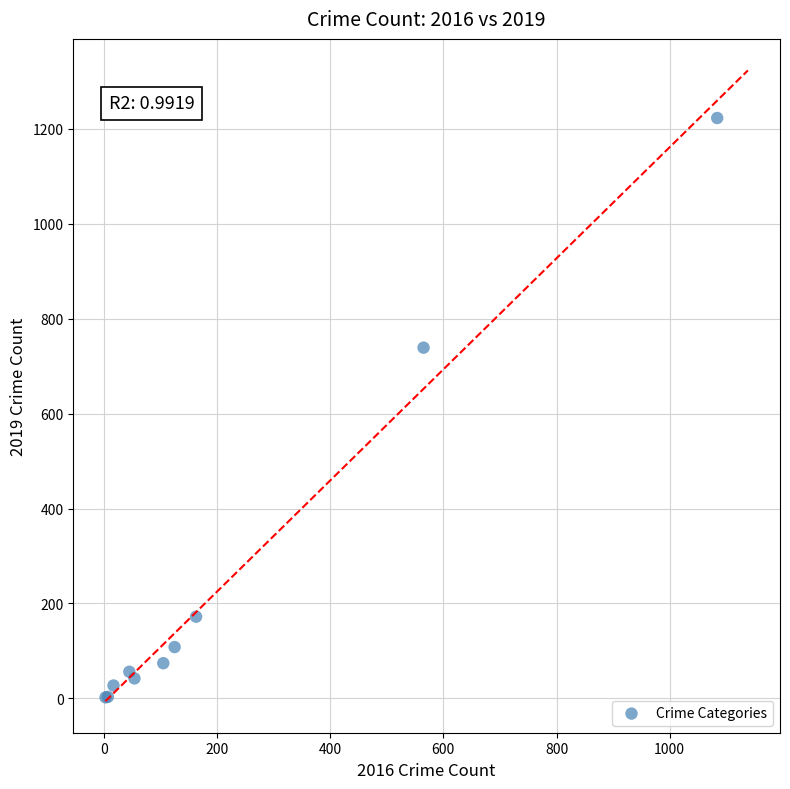

What Y value in the scatter plot is closest to 612?

739